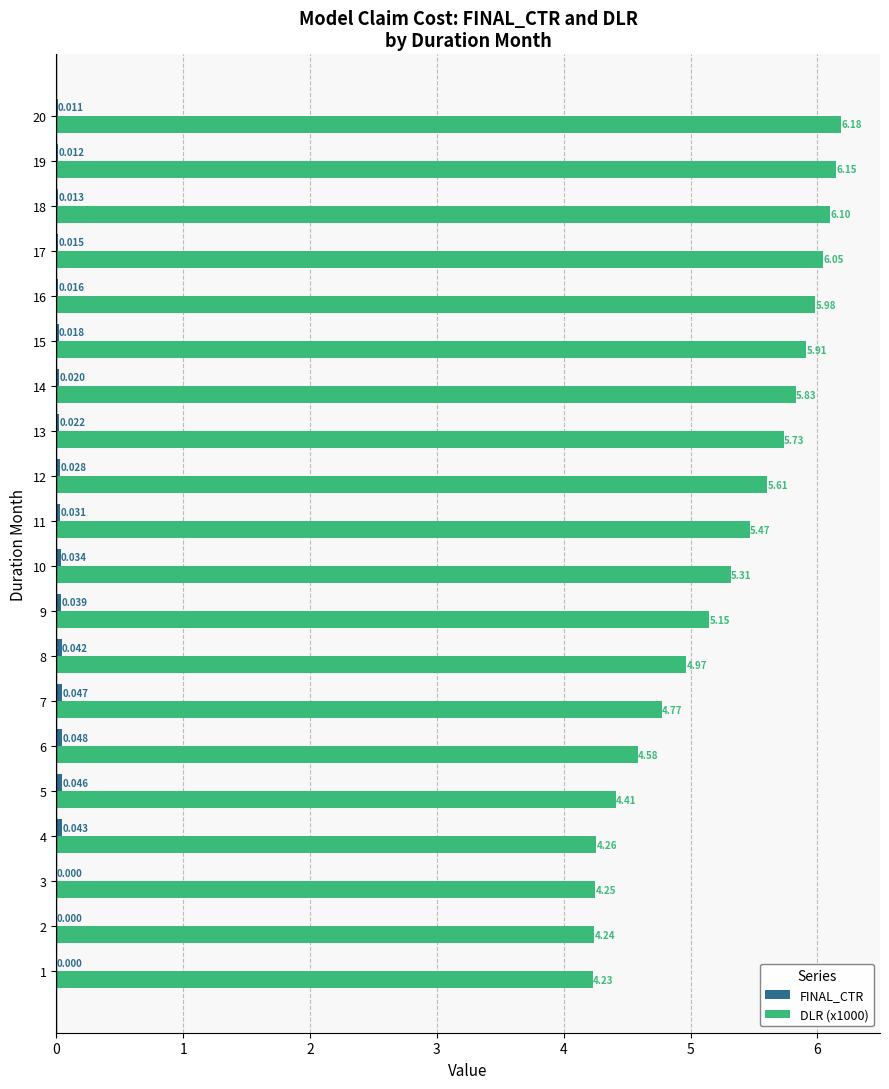

List the series in order of their overall mean, lowest first.

FINAL_CTR, DLR (x1000)